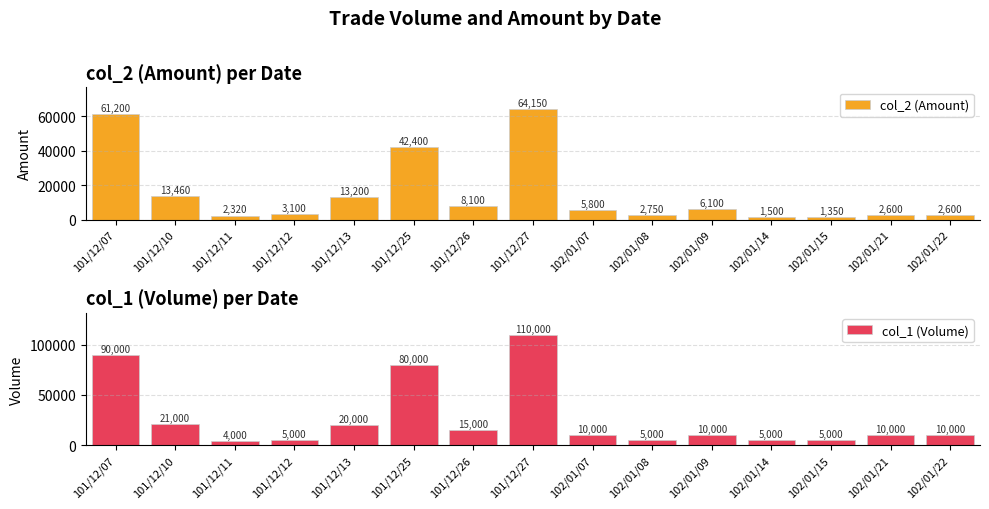

What is the total value across all series at 101/12/26?

23100